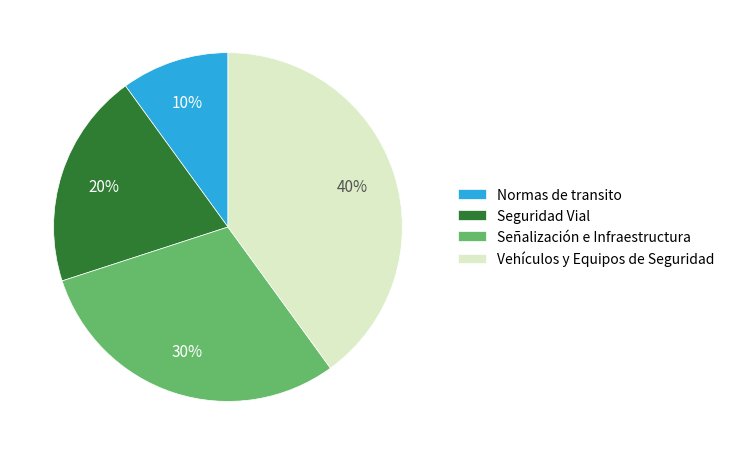

To the nearest percent, what percentage of the pie is Normas de transito?

10%